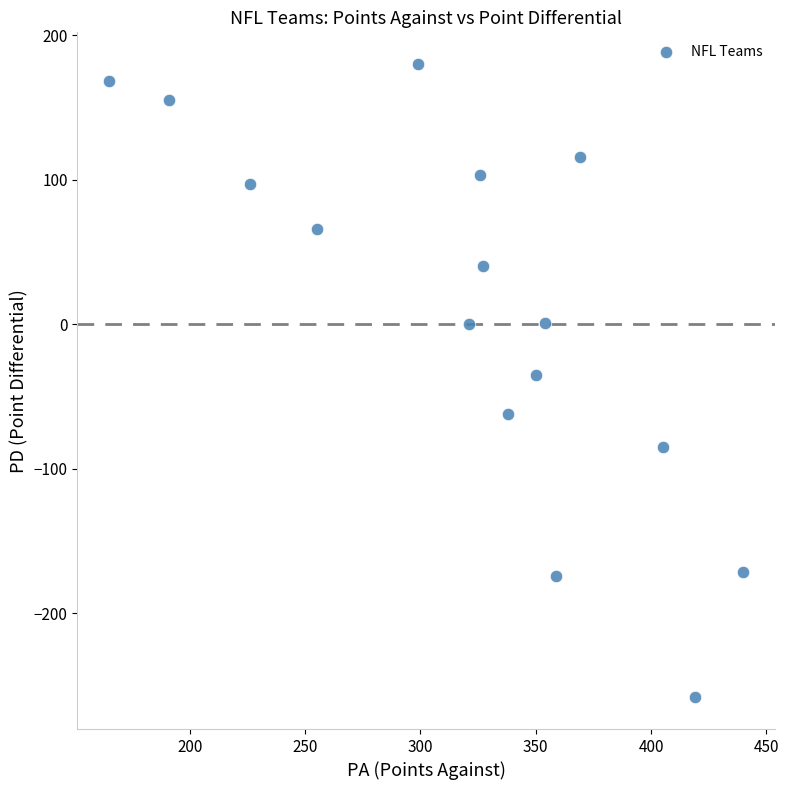

What is the range of X values (max minus min)?

275